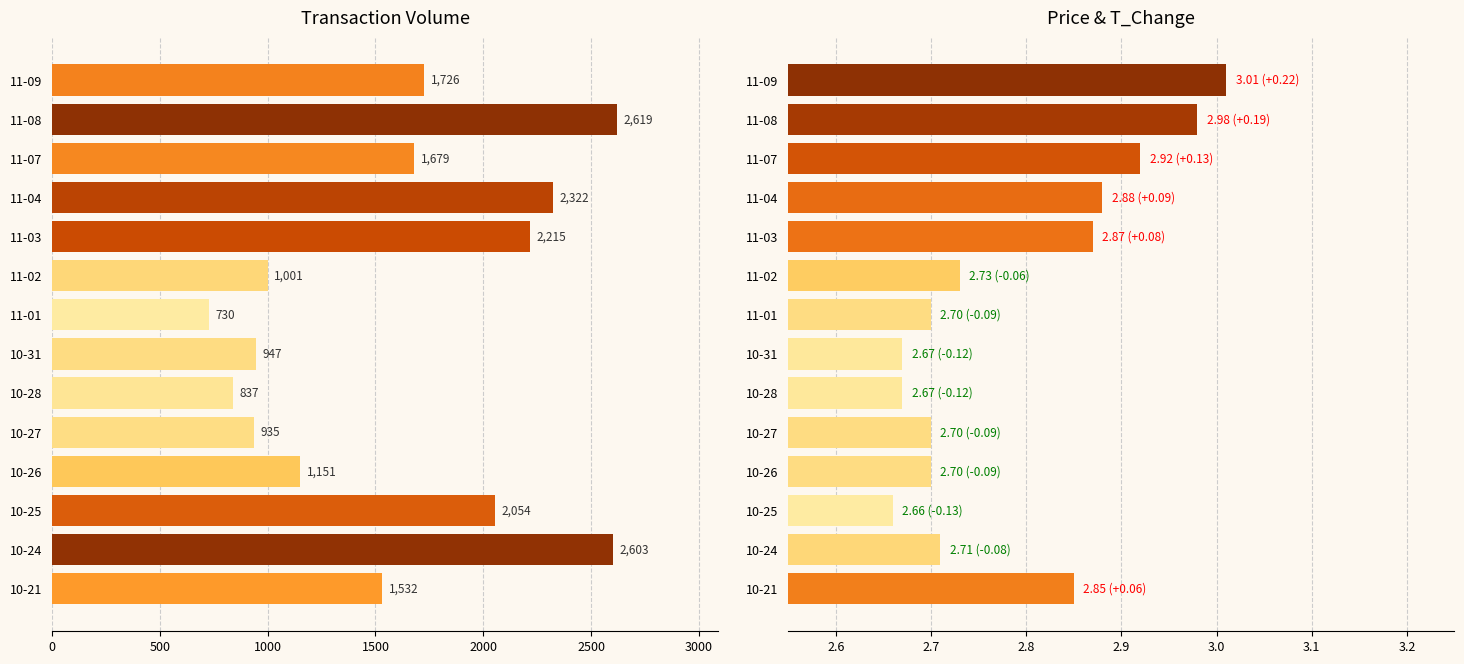

The value of price at 11-02 is 1.7. True or false?

False